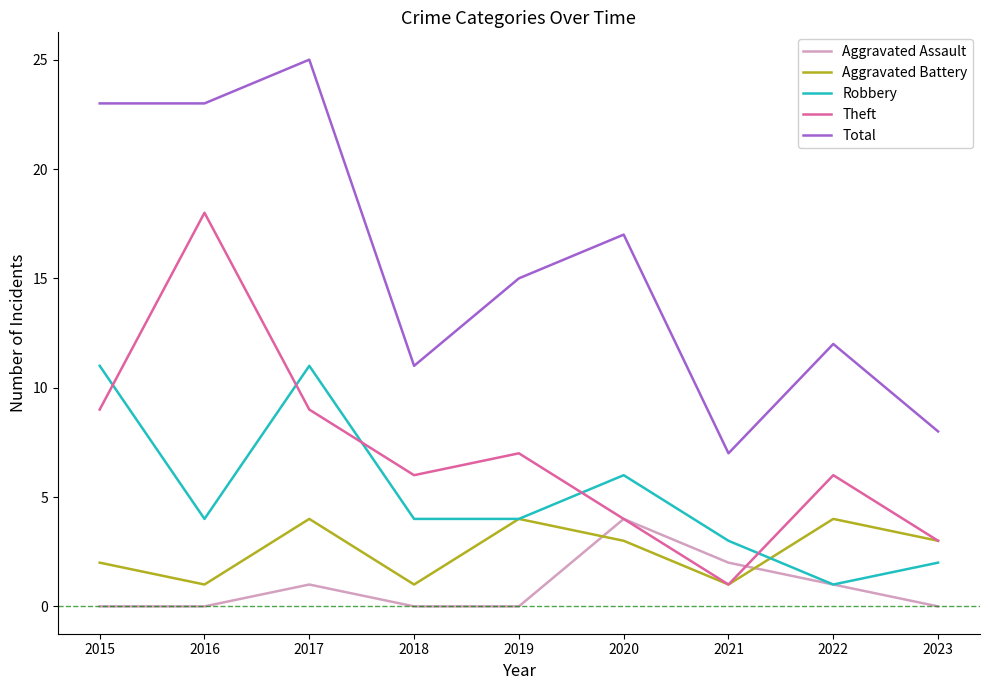

Is it true that Aggravated Assault equals 2 at 2015?

False